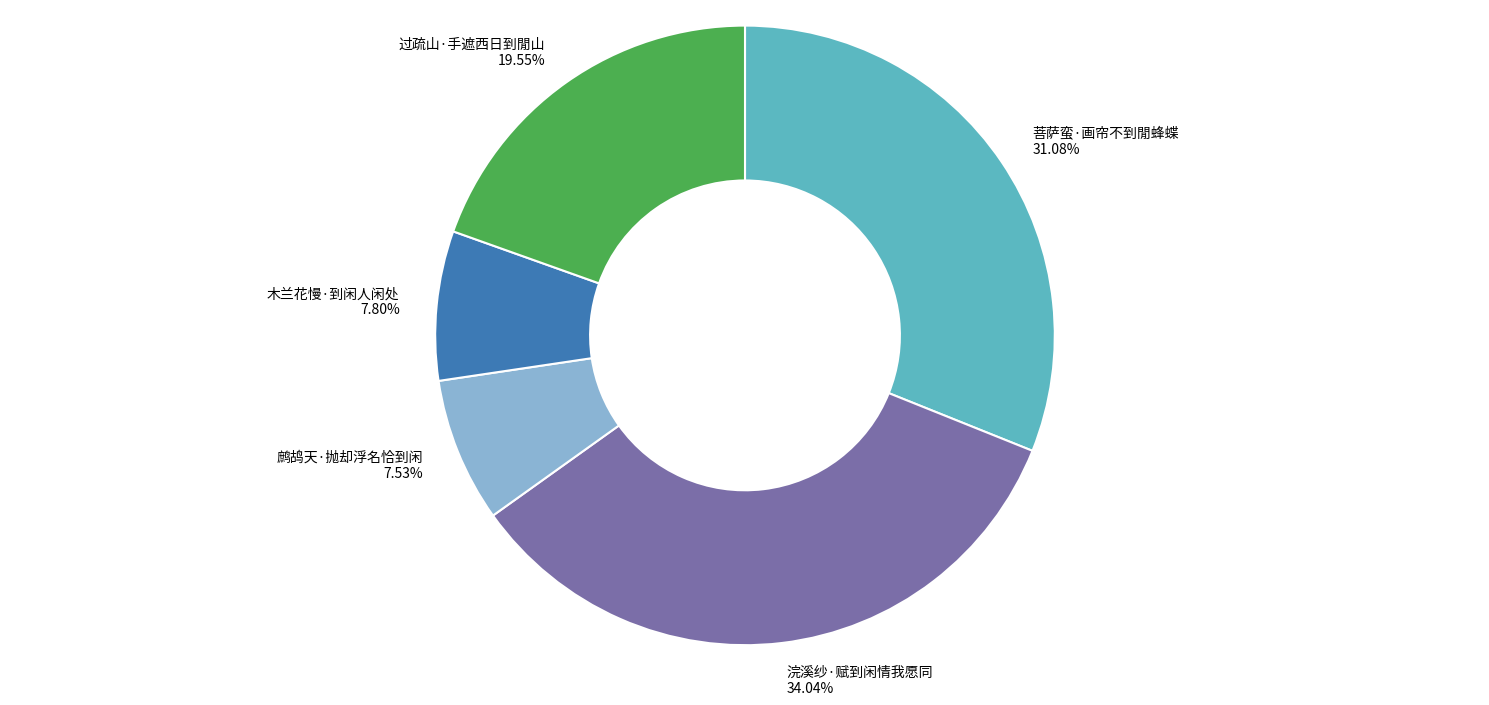

Does 木兰花慢·到闲人闲处 represent more than half of the total?

No